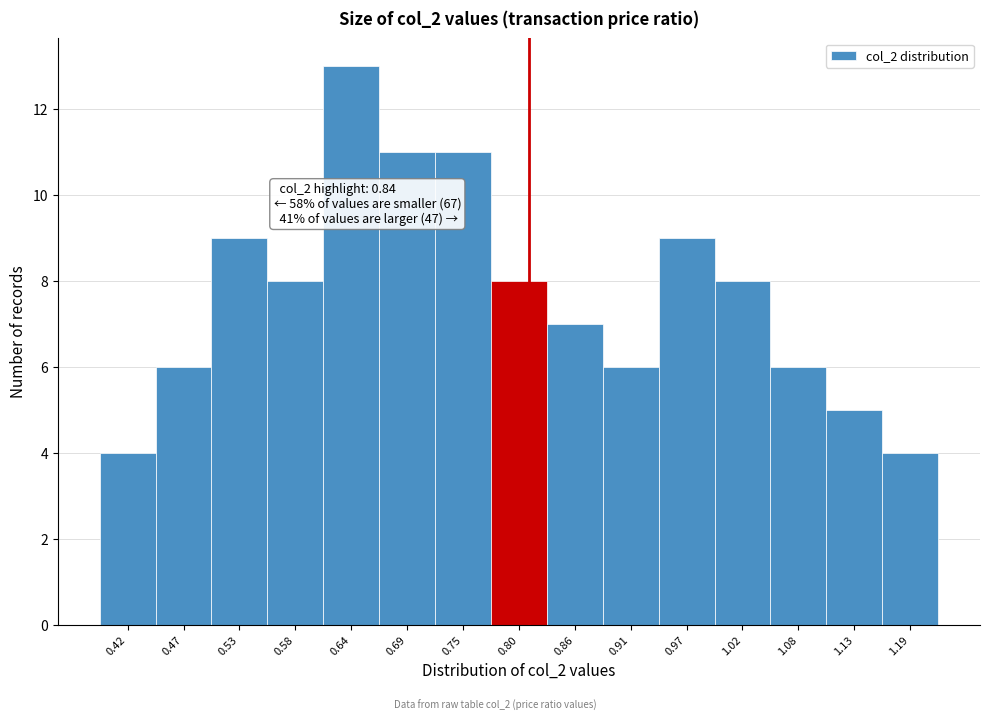

Reading left to right, extract all data points from this chart.

4	6	9	8	13	11	11	8	7	6	9	8	6	5	4